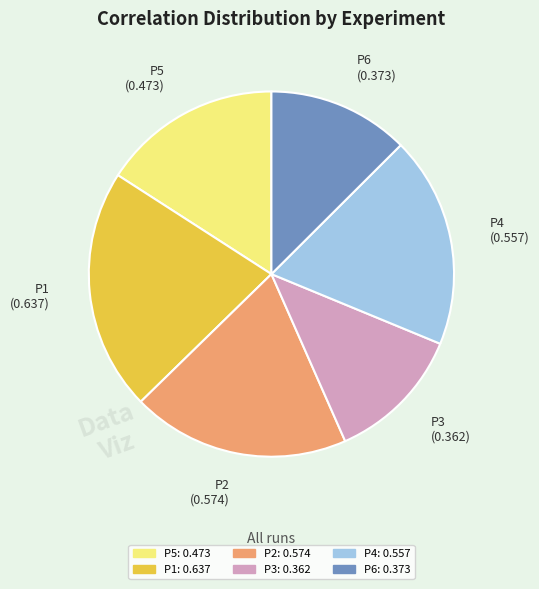

Is there a majority slice in this chart?

No